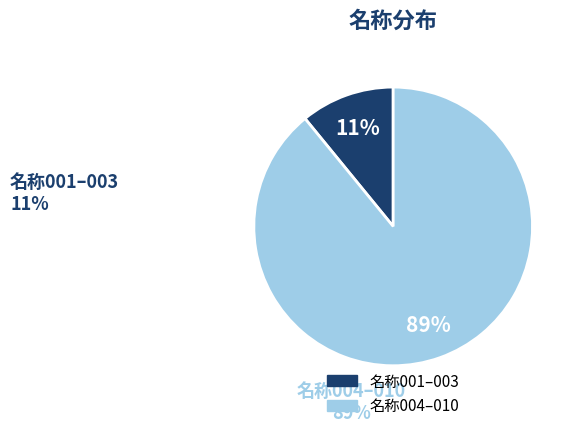

To the nearest percent, what is the average slice percentage?

50%